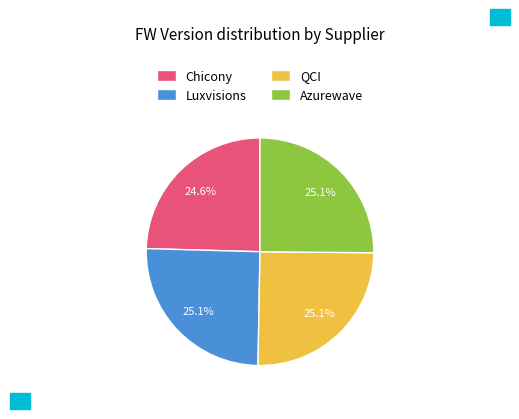

What is the ratio of the value at Azurewave to the value at Chicony?

1.0